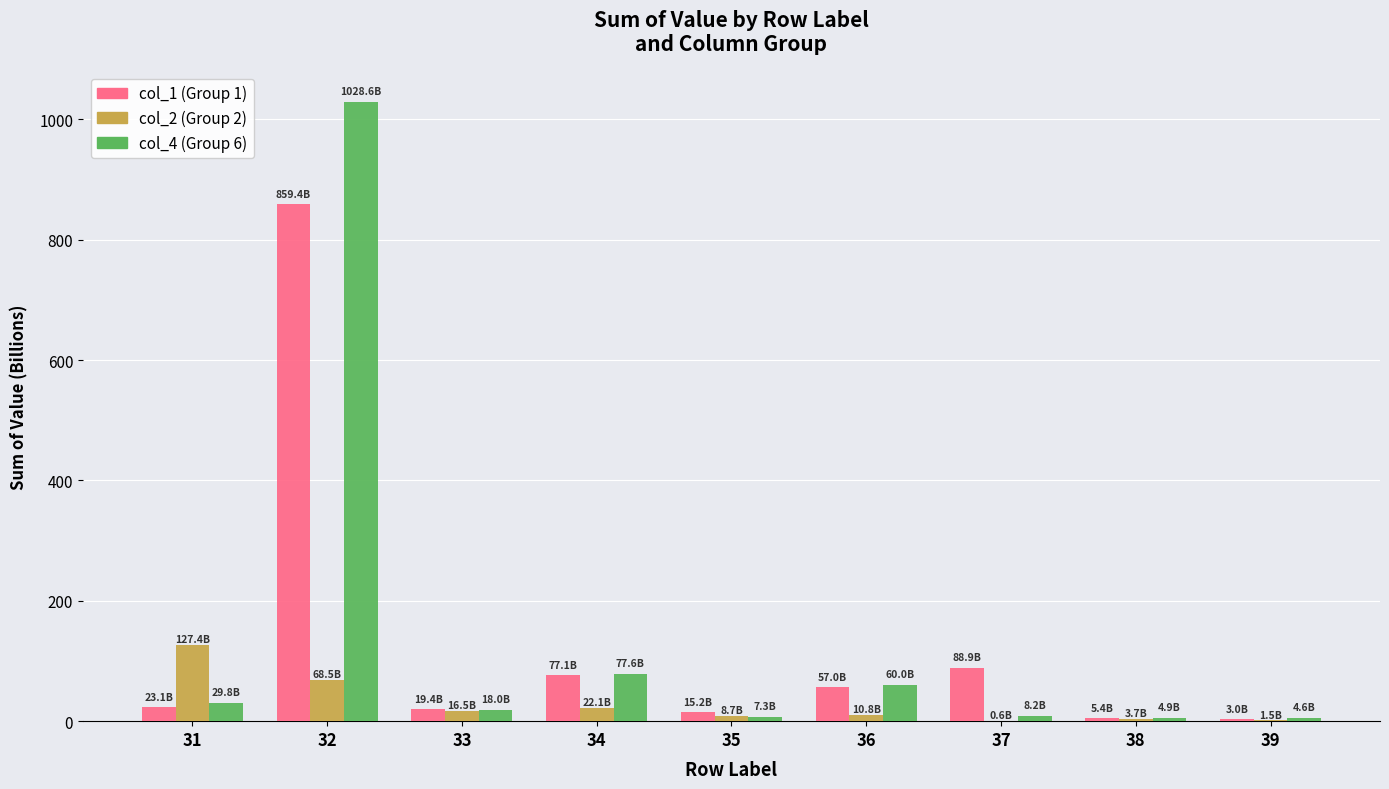

What is the maximum value shown in the chart?

1028.6